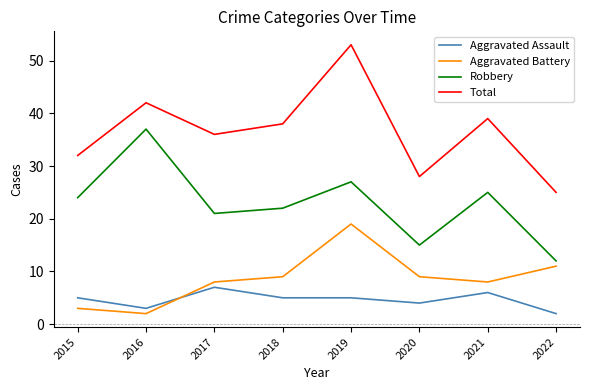

Read the Robbery value at 2017.

21